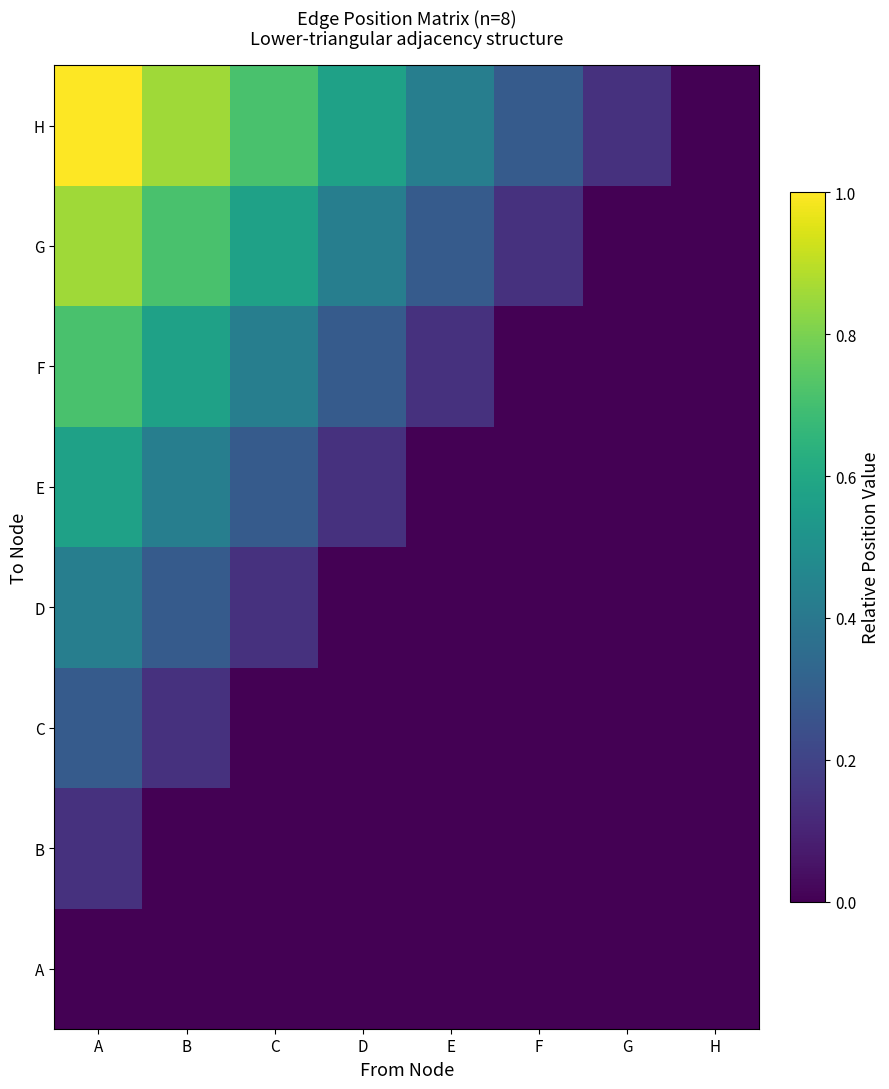

What is the greatest value displayed?

1.0